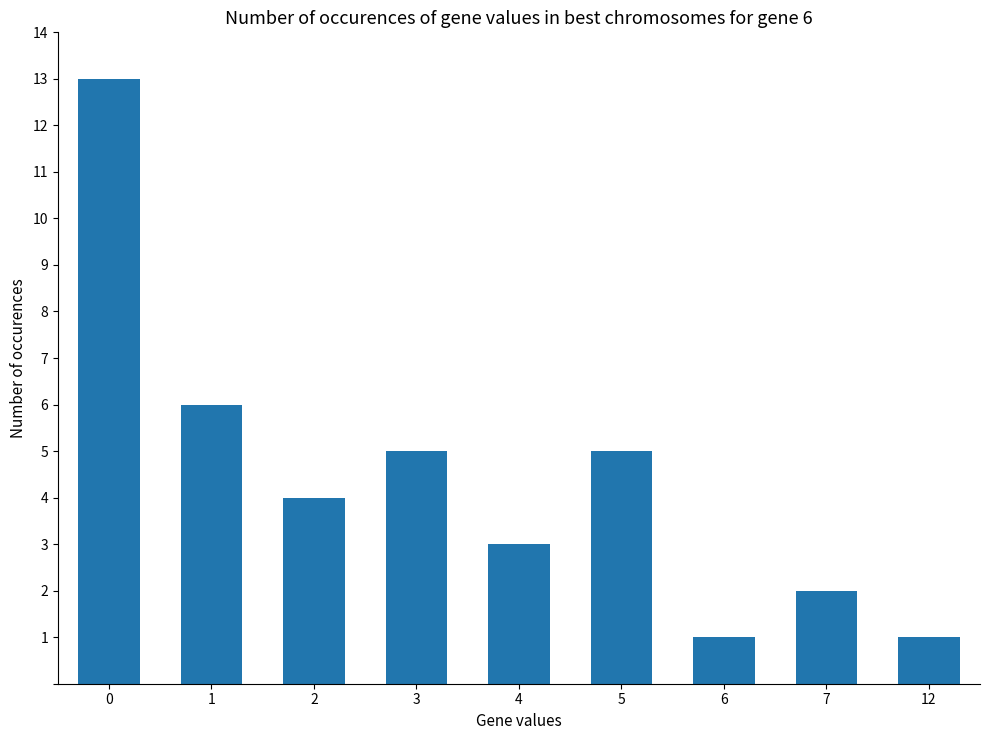

Approximately how many times larger is the value at 7 compared to 6?

2.0